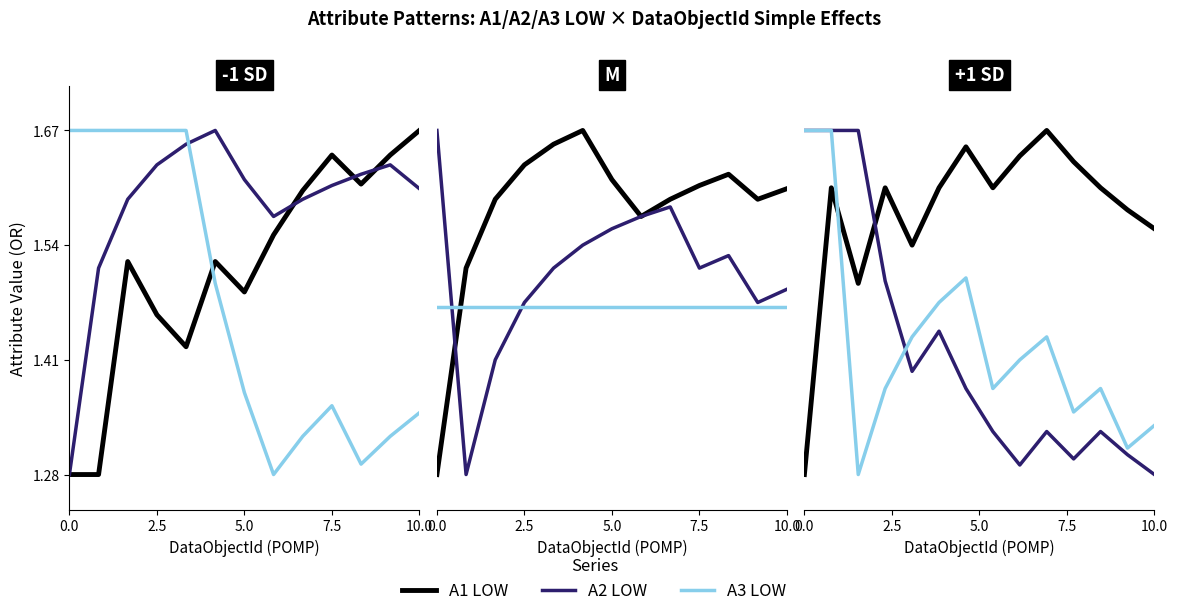

What is the total value across all series at 5?

4.5